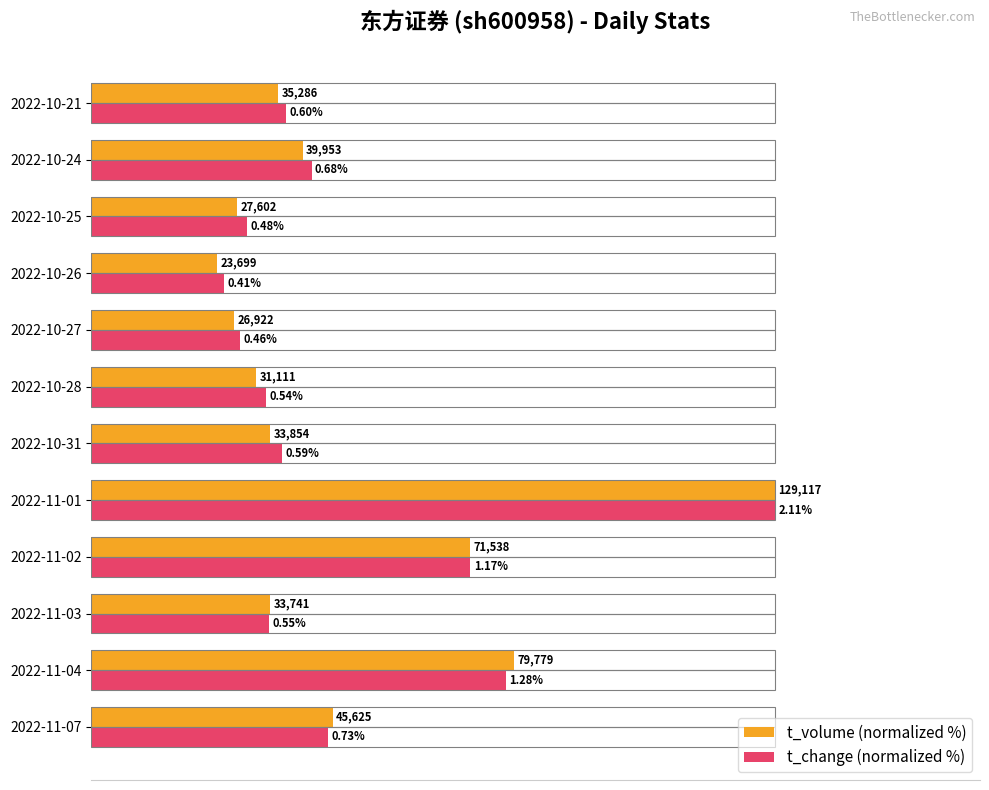

What are all the series names shown in the legend?

t_volume (normalized %), t_change (normalized %)